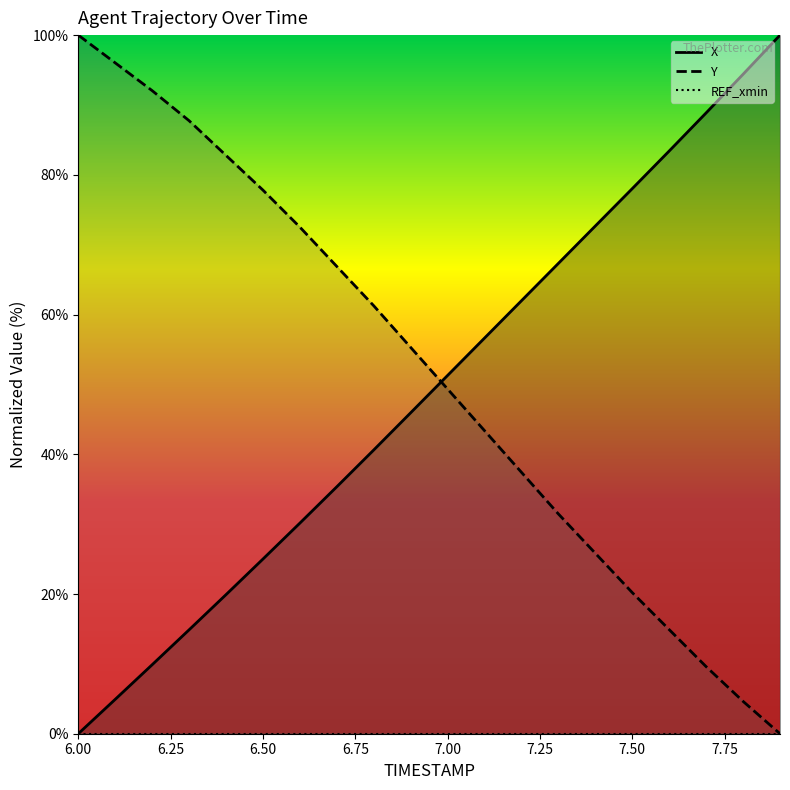

What is the highest value of the X series?

100.0